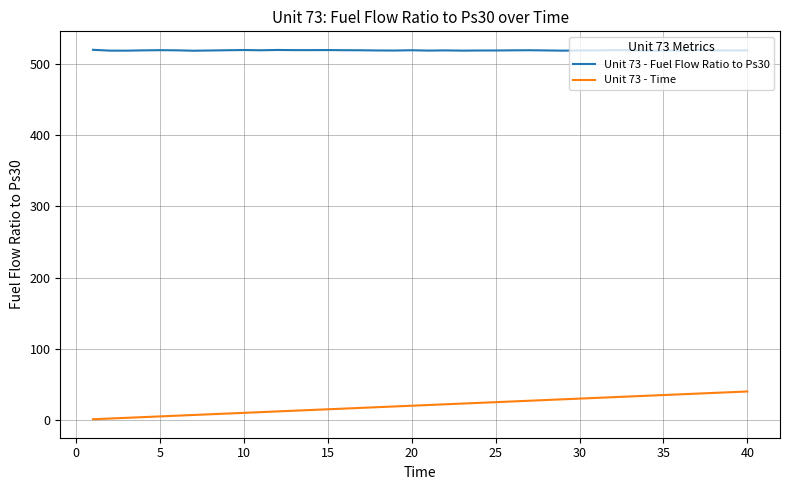

True or false: Unit 73 - Time and Unit 73 - Fuel Flow Ratio to Ps30 cross at least once.

False